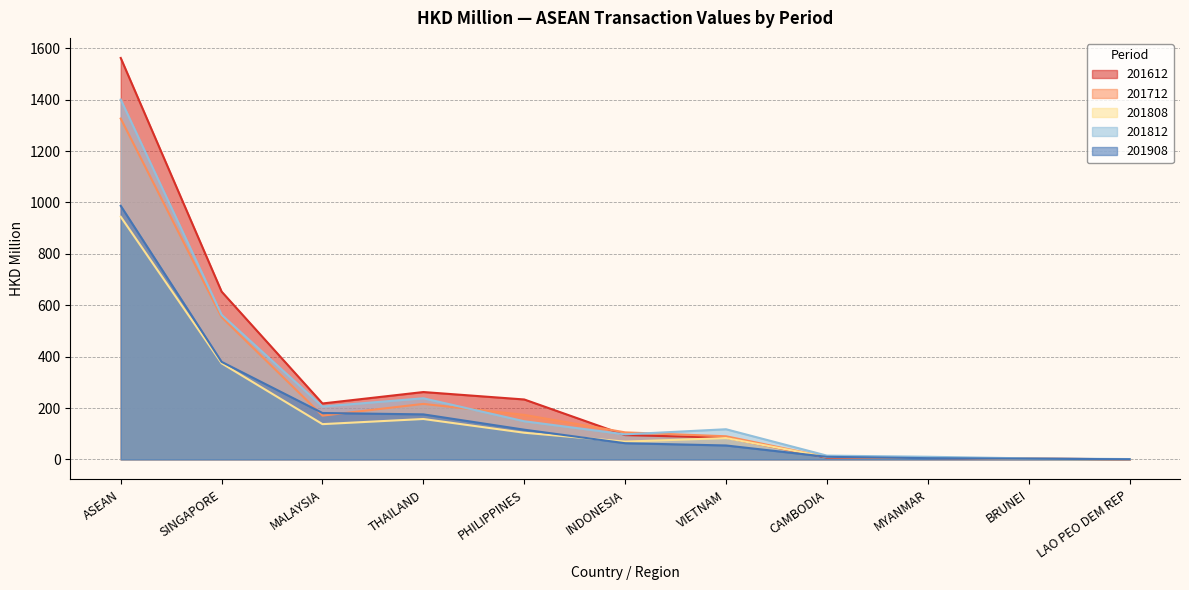

At which label is 201812 closest to 700?

SINGAPORE